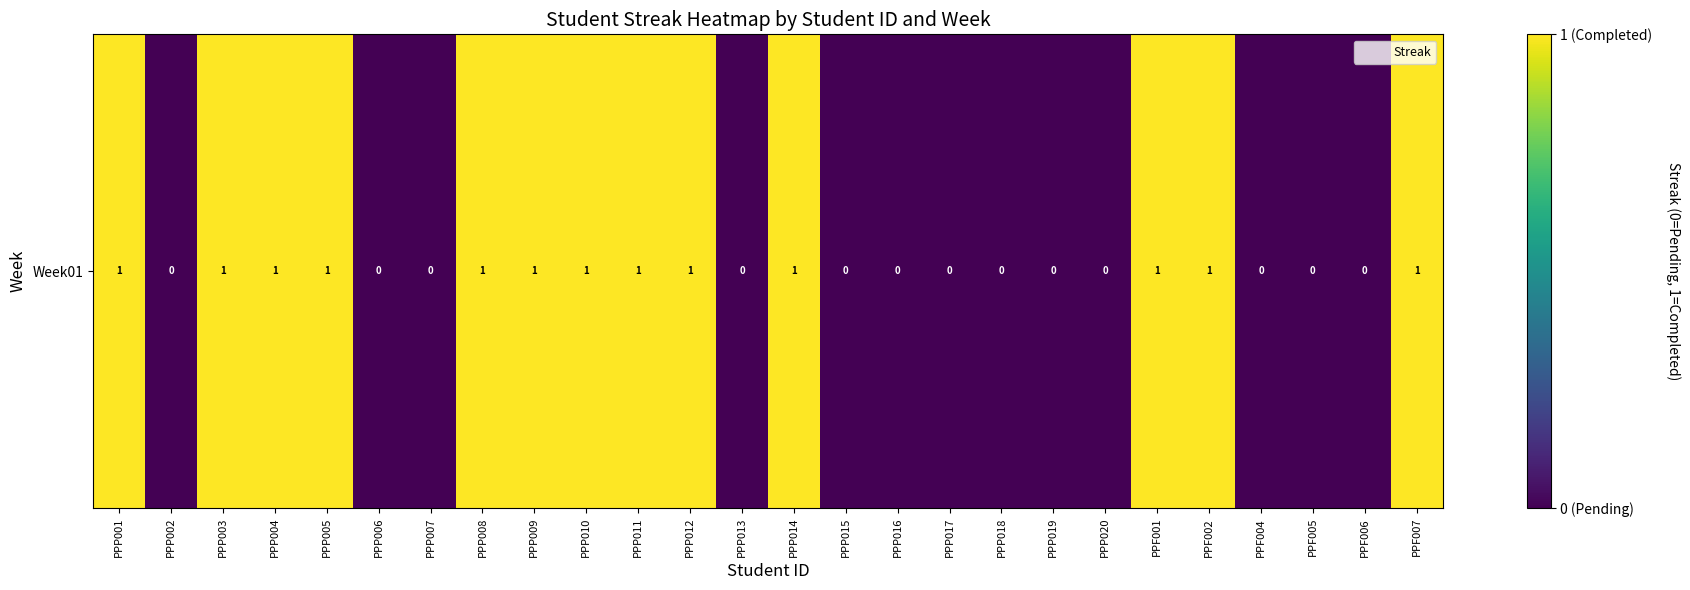

What is the sum of all values?

13